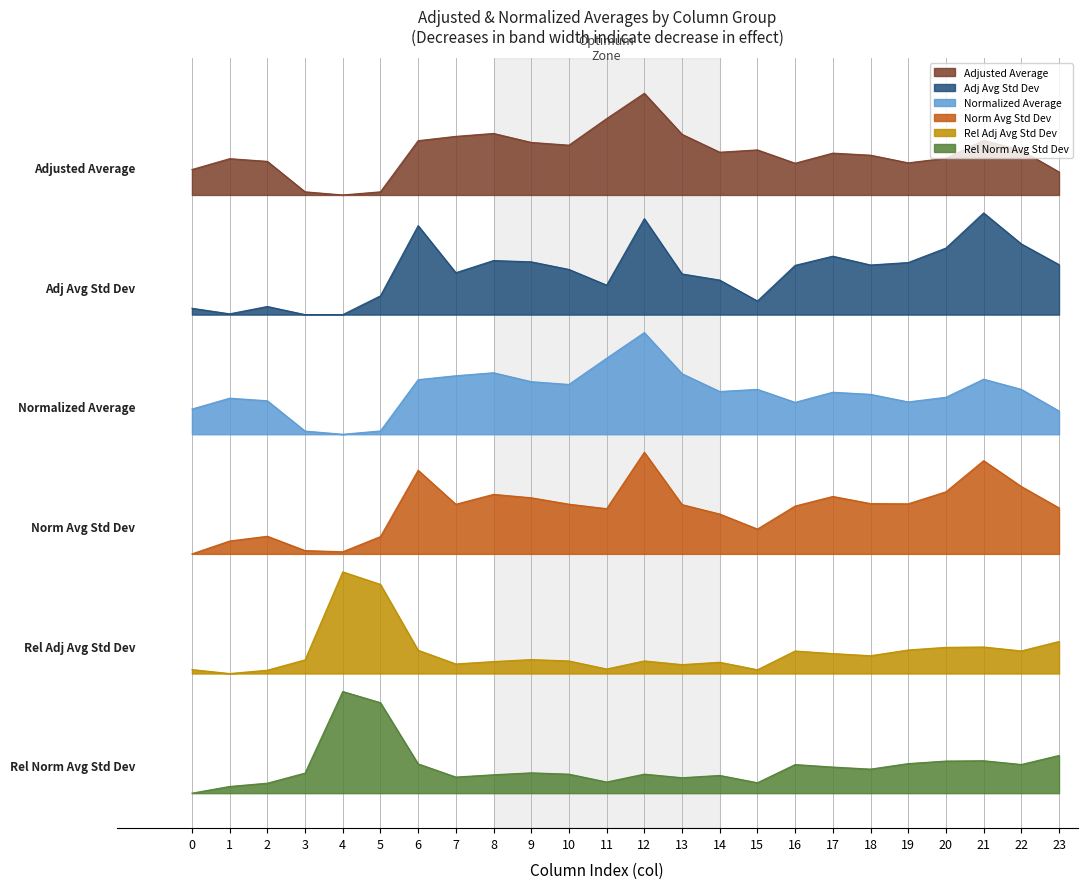

At which label is adjusted_average_std_deviation closest to 7?

4